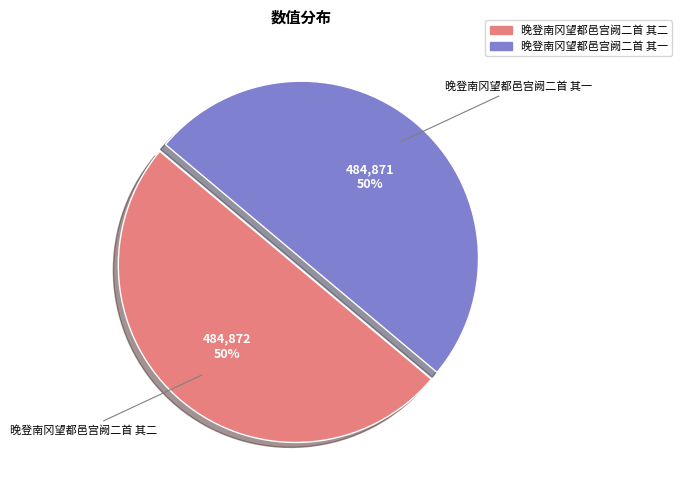

Do 晚登南冈望都邑宫阙二首 其二 and 晚登南冈望都邑宫阙二首 其一 together represent more than half of the pie?

Yes